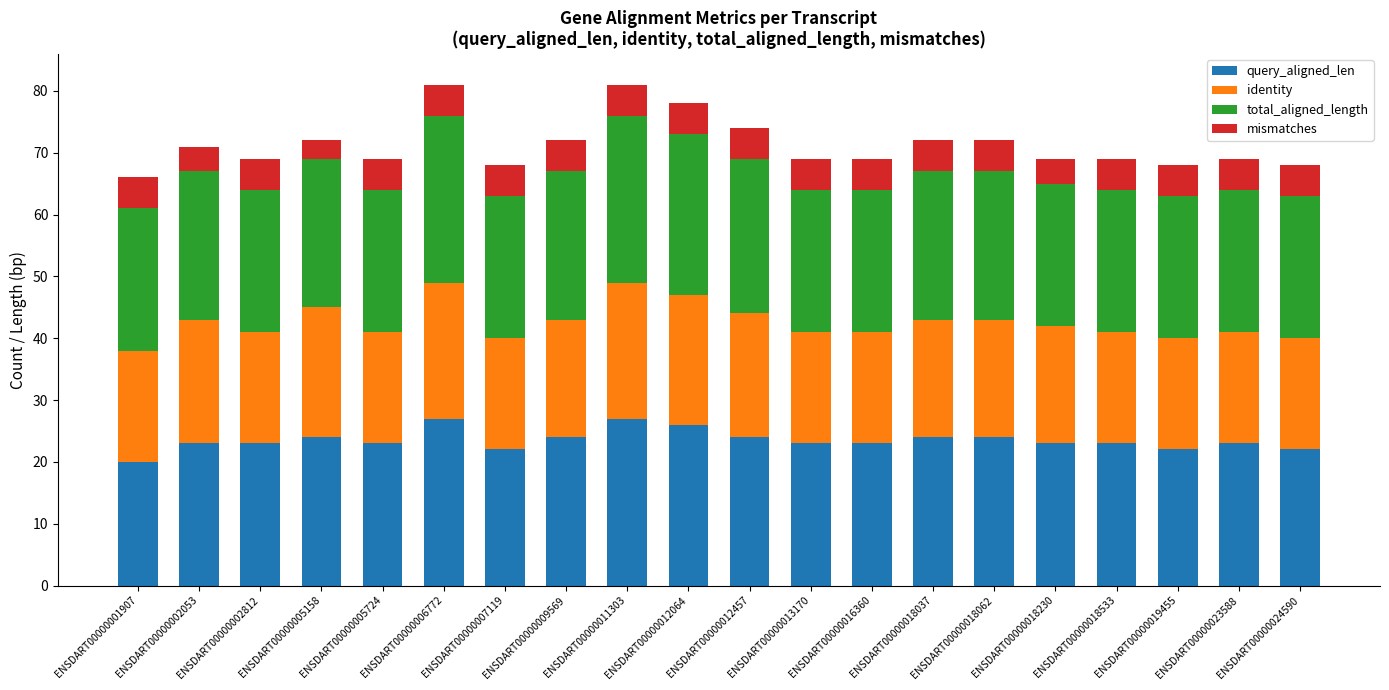

What is the lowest value of the query_aligned_len series?

20